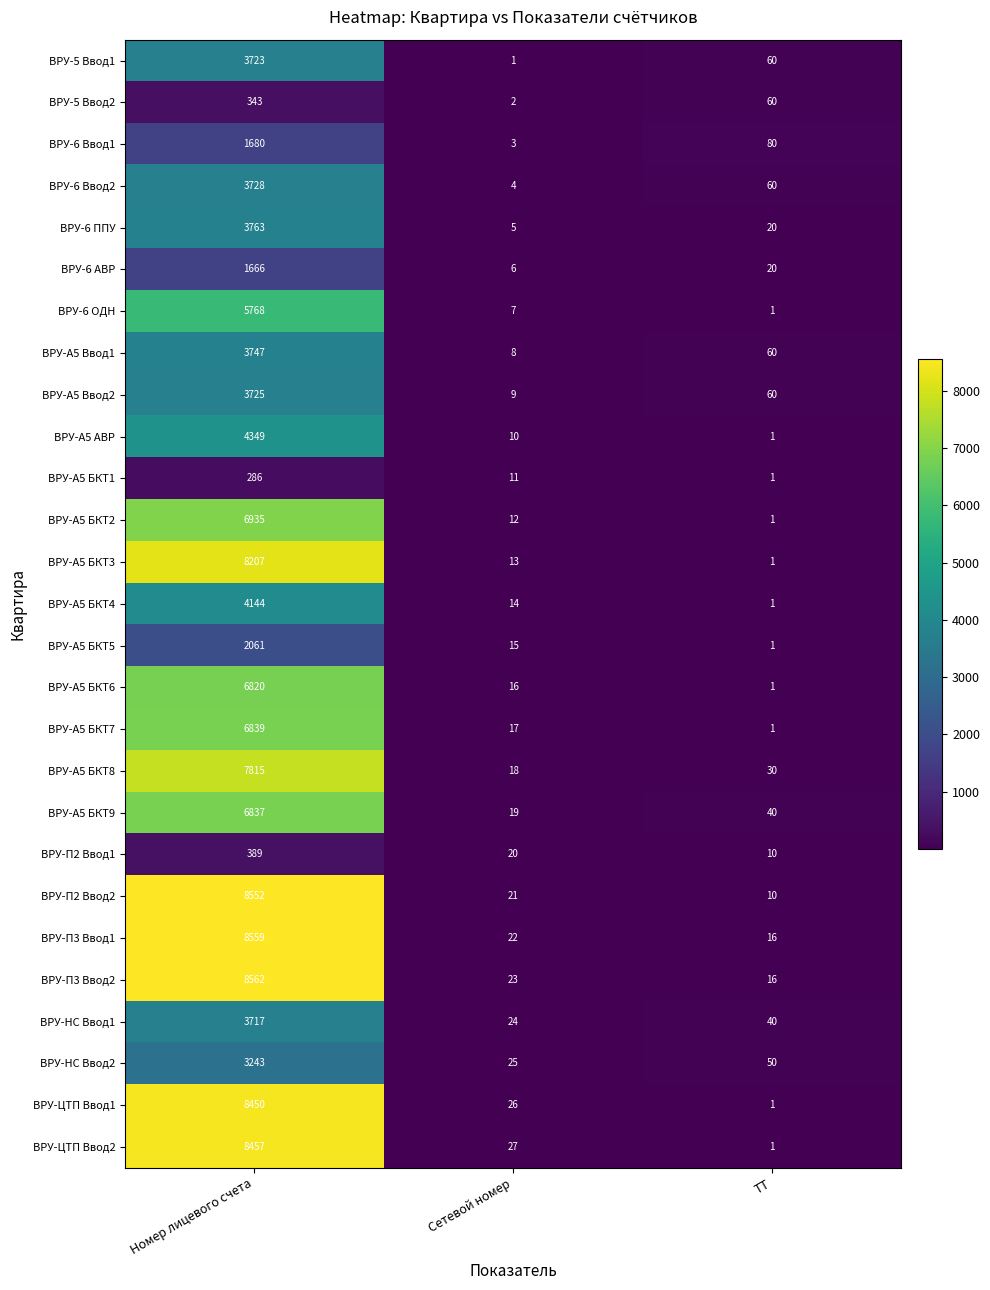

True or false: ВРУ-А5 БКТ6 has a value of 1 at ТТ.

True